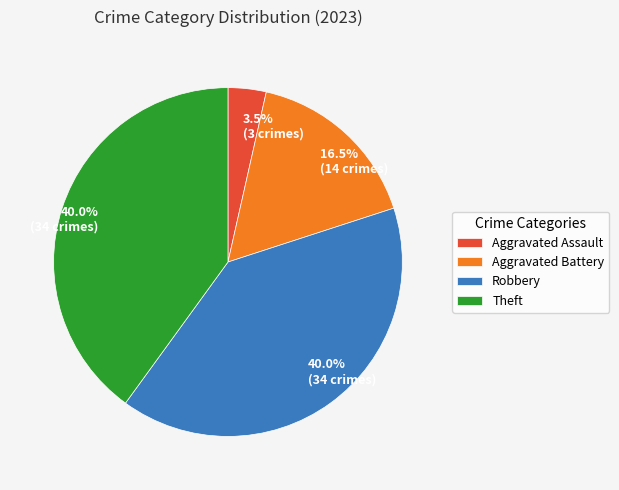

To the nearest percent, what percentage of the pie is Theft?

40%